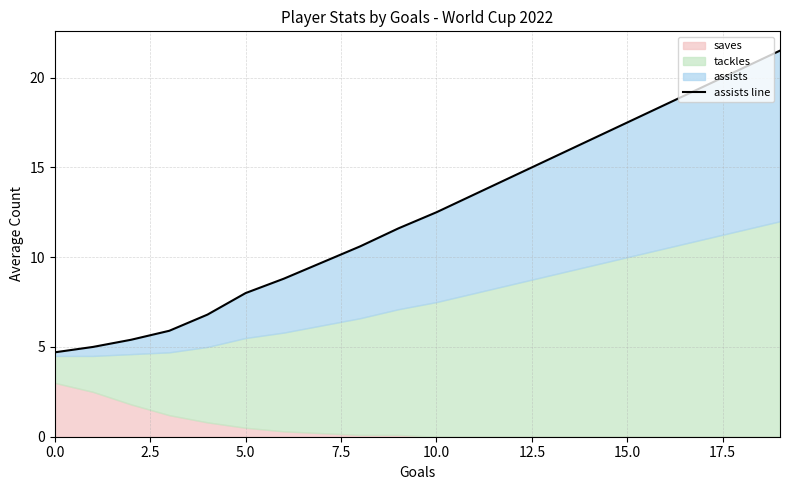

Which has a higher value, 11 or 15?

15